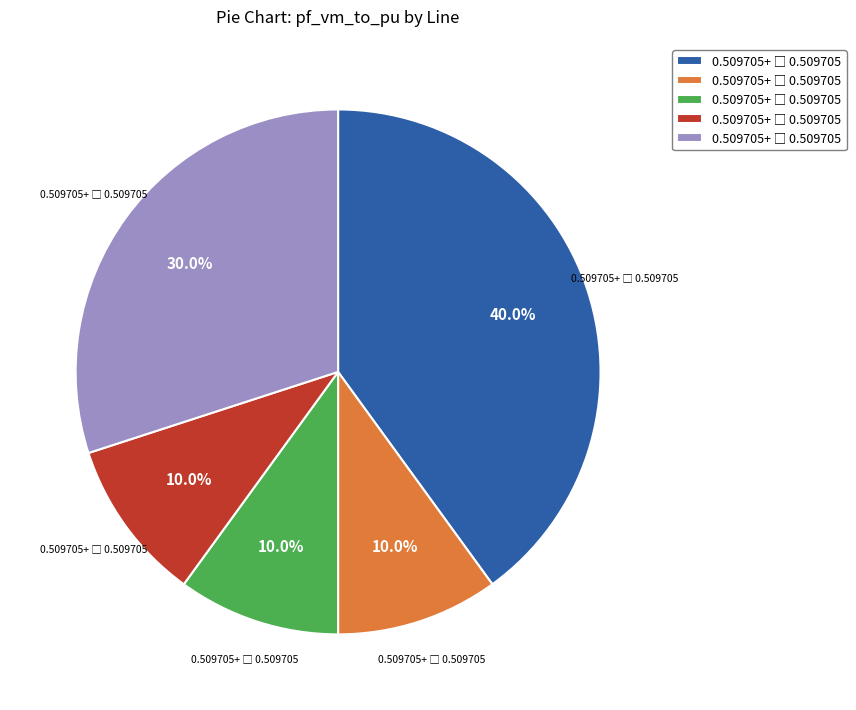

Is there any slice that represents more than half of the pie?

No